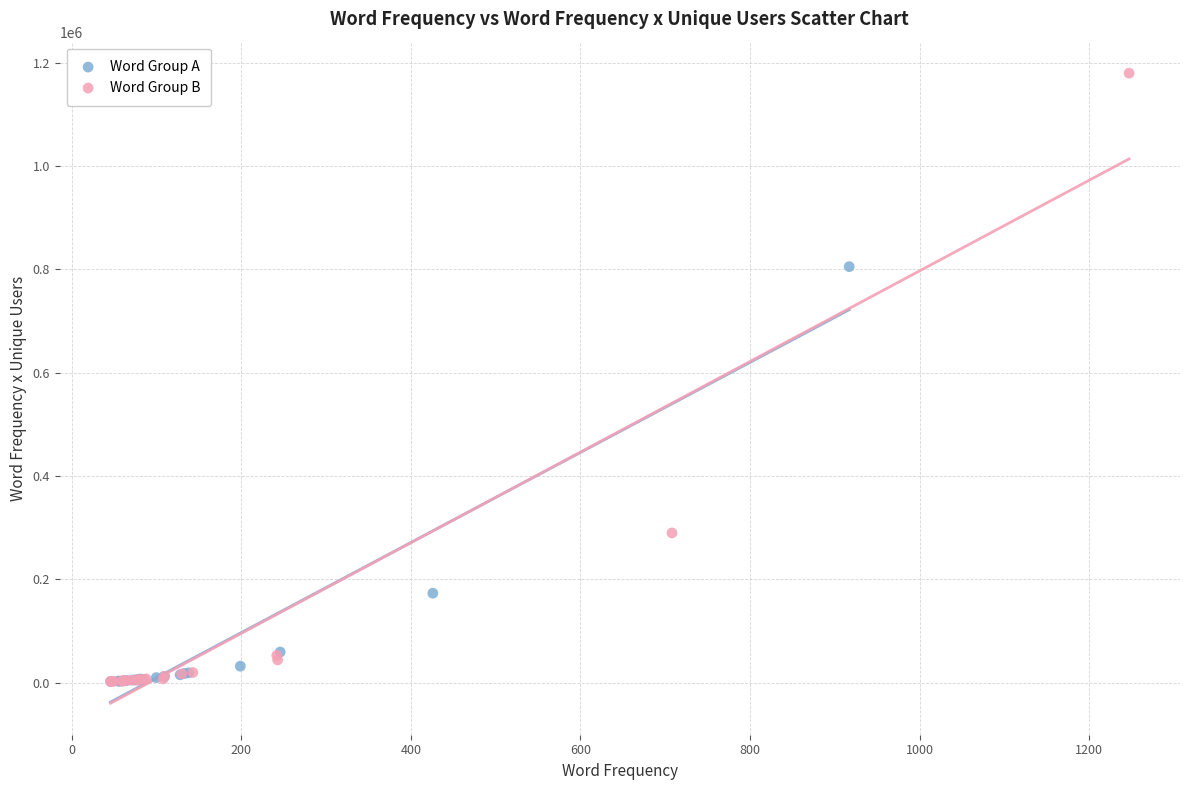

Which series has the largest Y range (max minus min)?

Word Group B